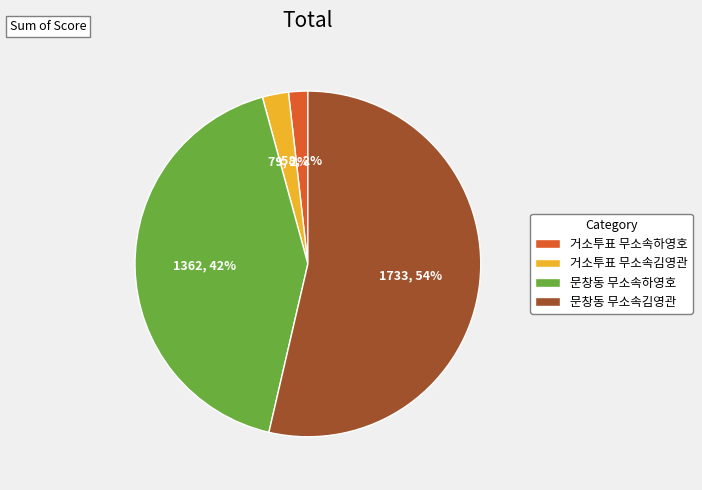

What is the largest slice in the pie chart?

문창동 무소속김영관